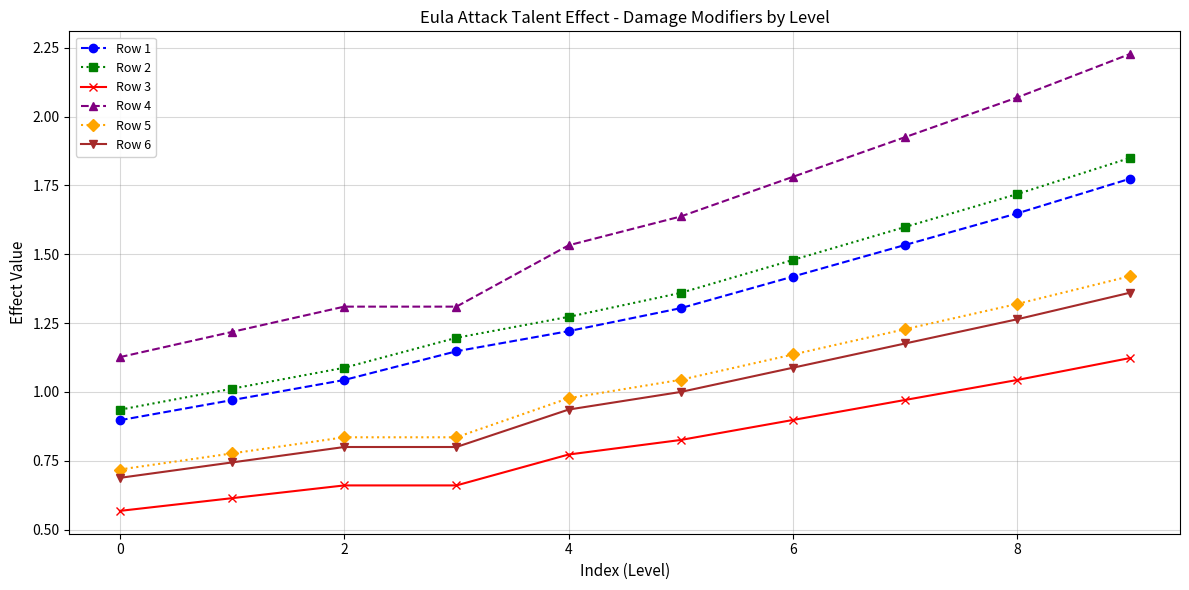

True or false: Row 4 has more than 1 points higher than both neighbors.

False